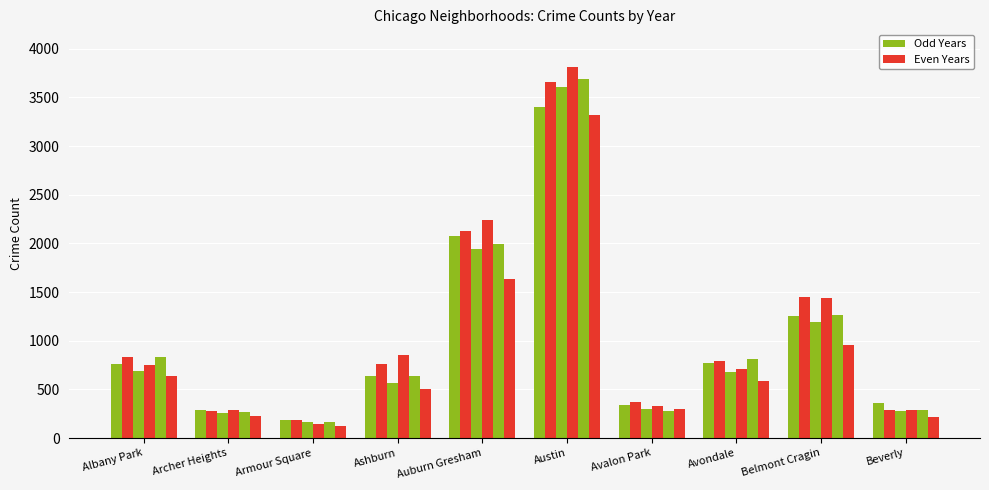

Are the bars horizontal?

No